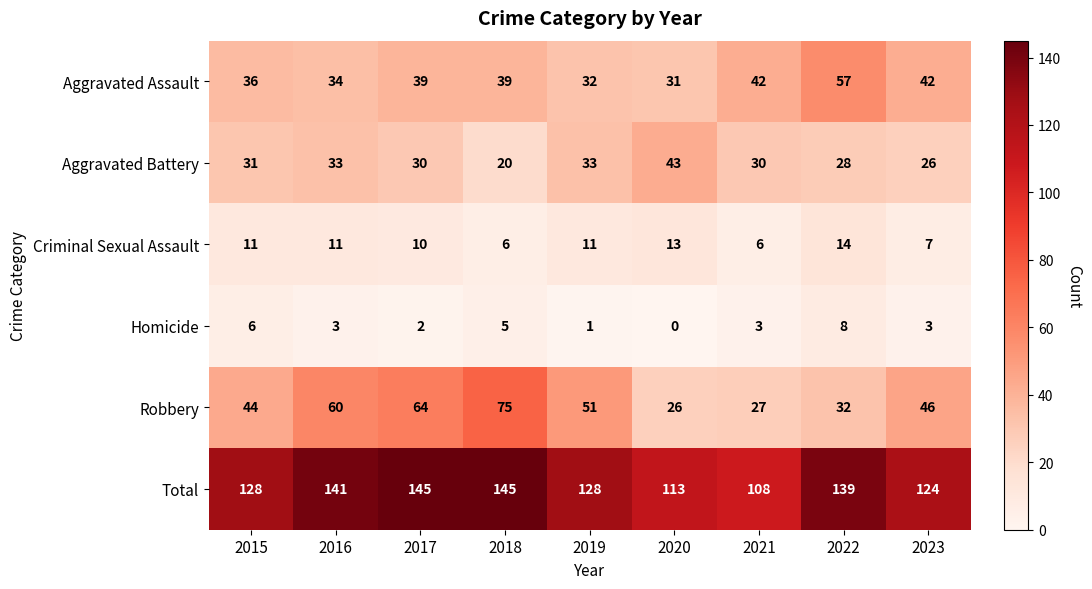

What is the sum of all Criminal Sexual Assault values?

89